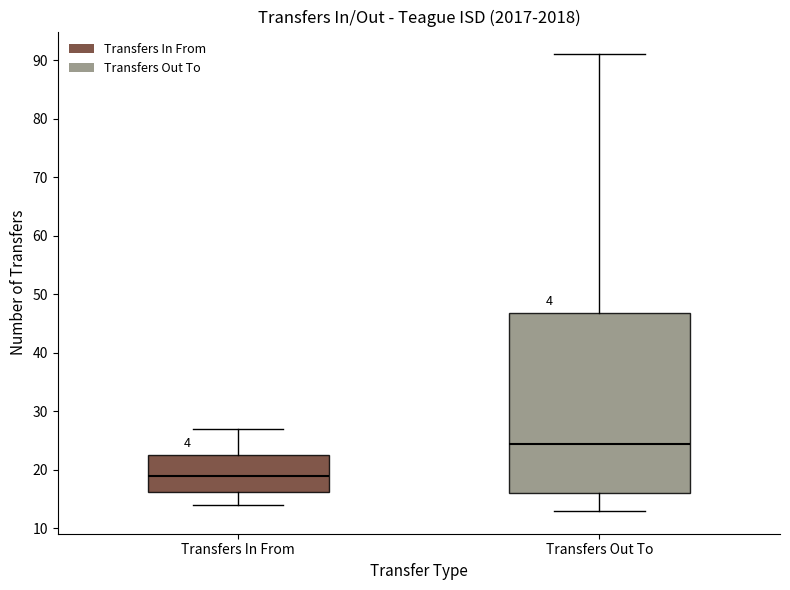

Where does the upper whisker of the box for Transfers Out To end on the y-axis? The values are not printed on the chart, so give them approximately, as read against the axis.

91